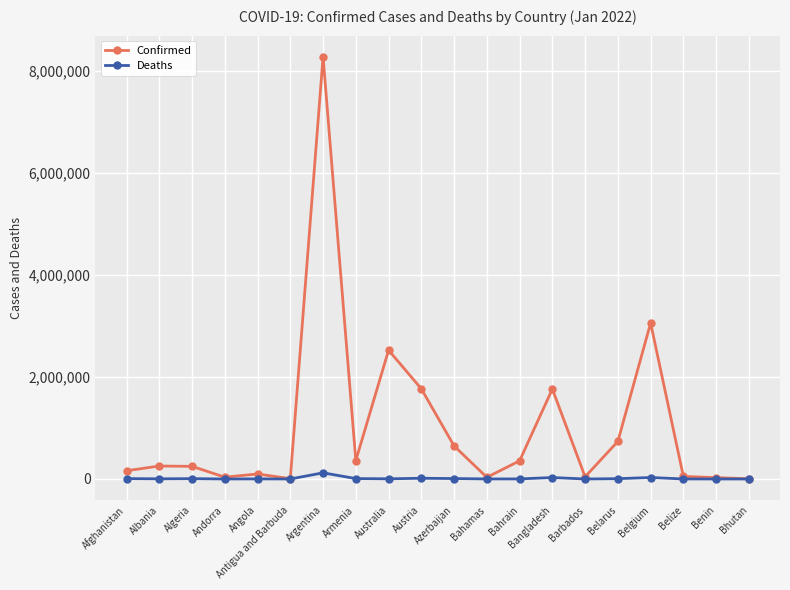

Which series has the largest range (max minus min)?

Confirmed